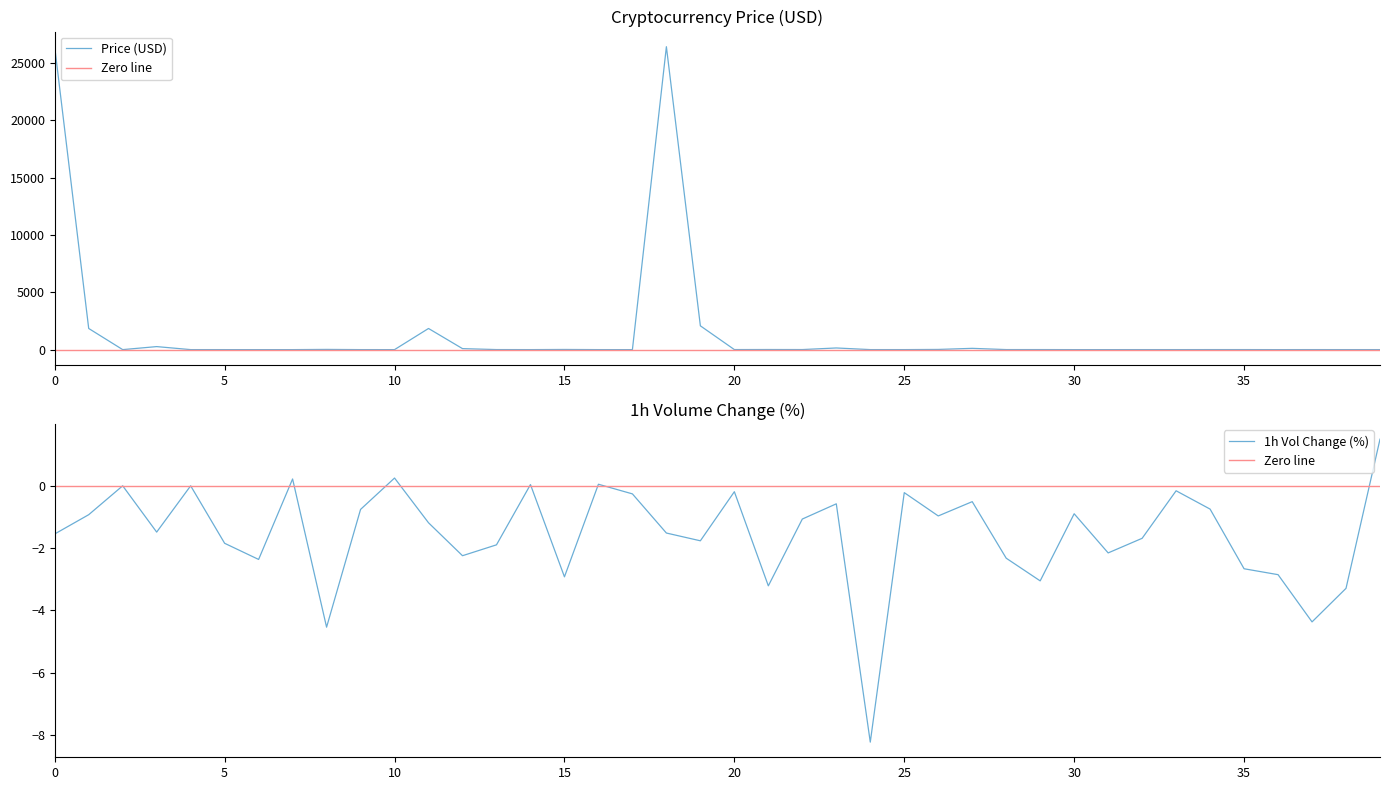

What is the maximum value for Volume_1h_pct?

1.5